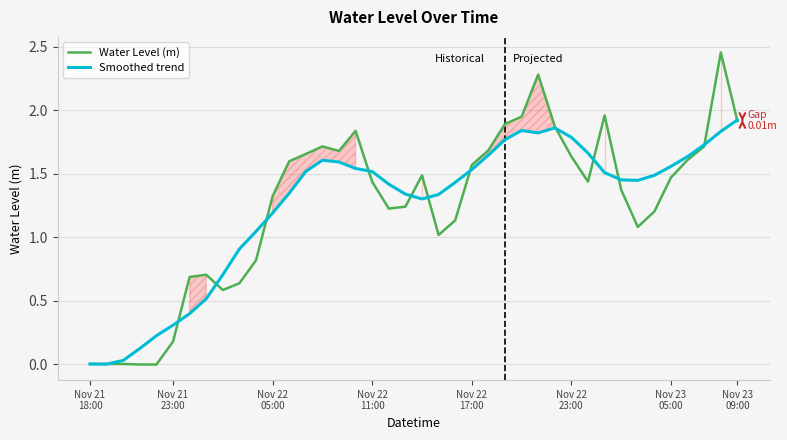

At which category is the sum across all series the highest?

38